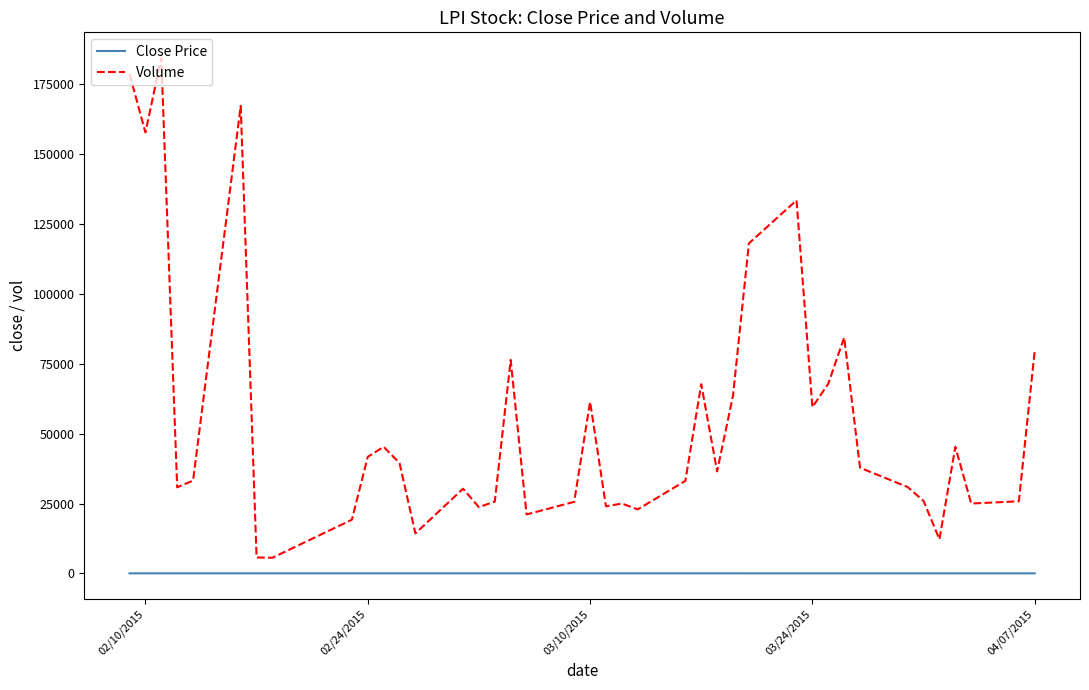

Which series has the largest total across all categories?

Volume